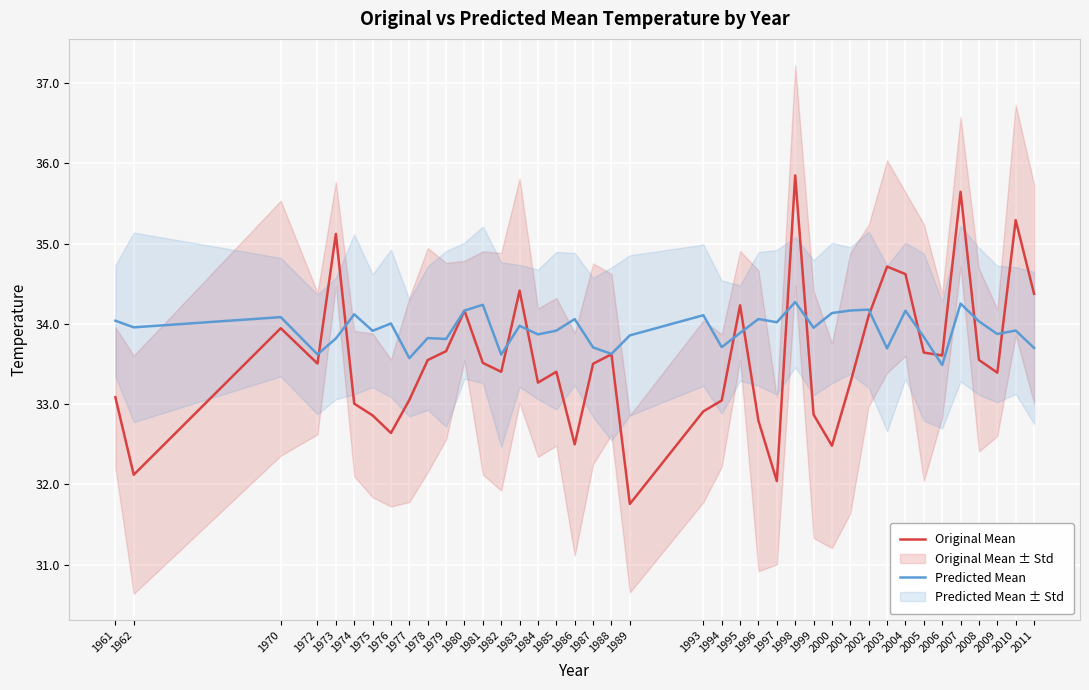

Where do Predicted Mean and Original Mean first cross each other?

1972 and 1973